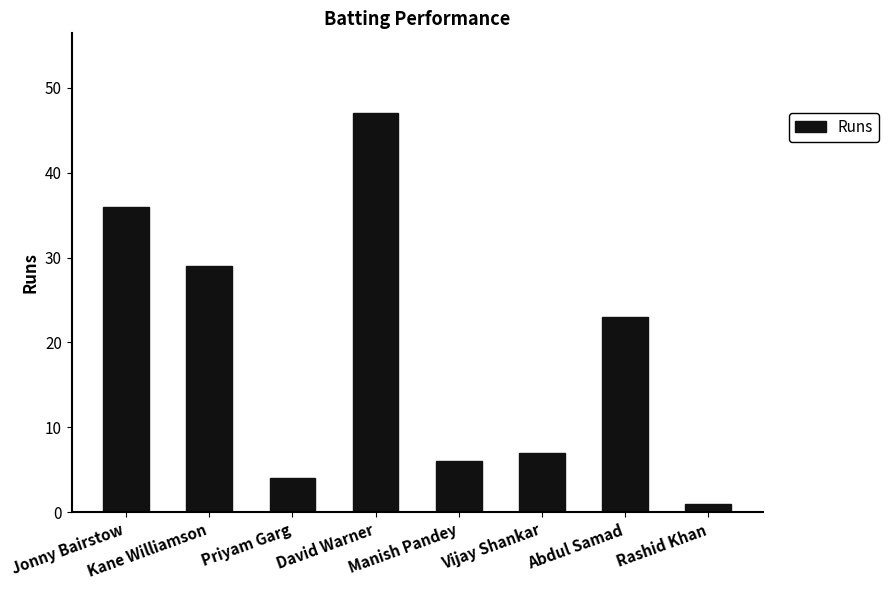

True or false: the data shows 36 at Jonny Bairstow.

True